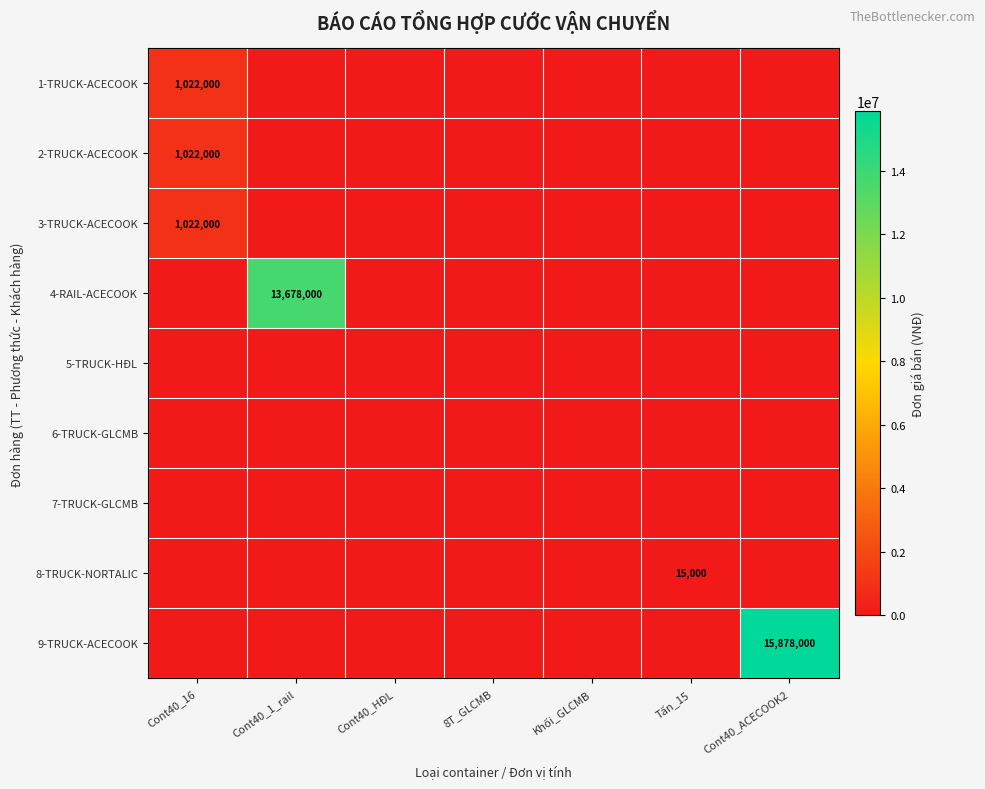

True or false: 9-TRUCK-ACECOOK has a value of 15878000 at Cont40_ACECOOK2.

True